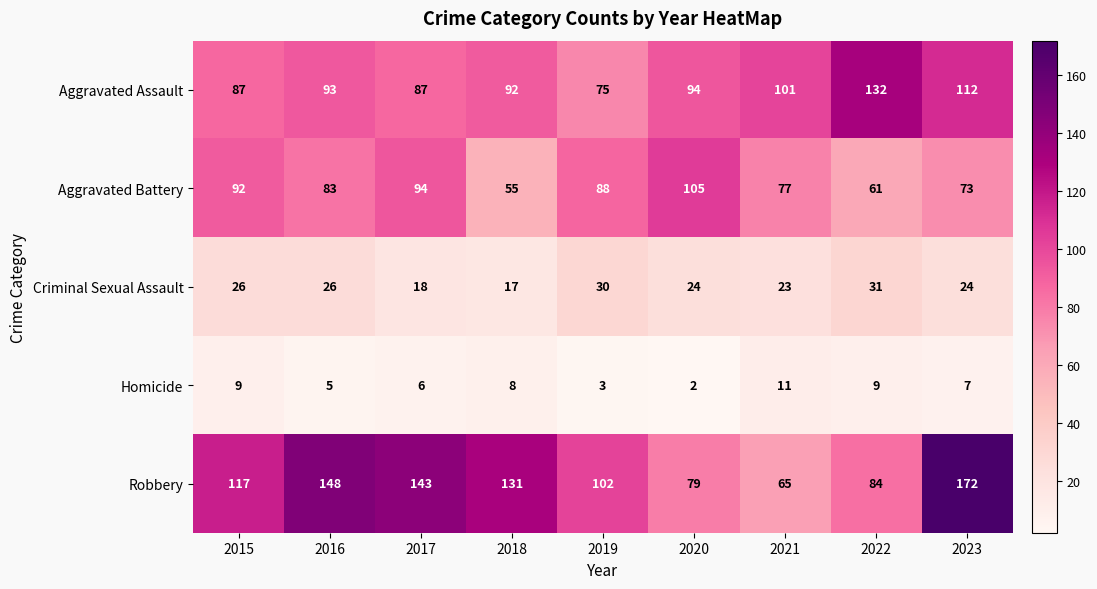

How many series are shown in this chart?

5